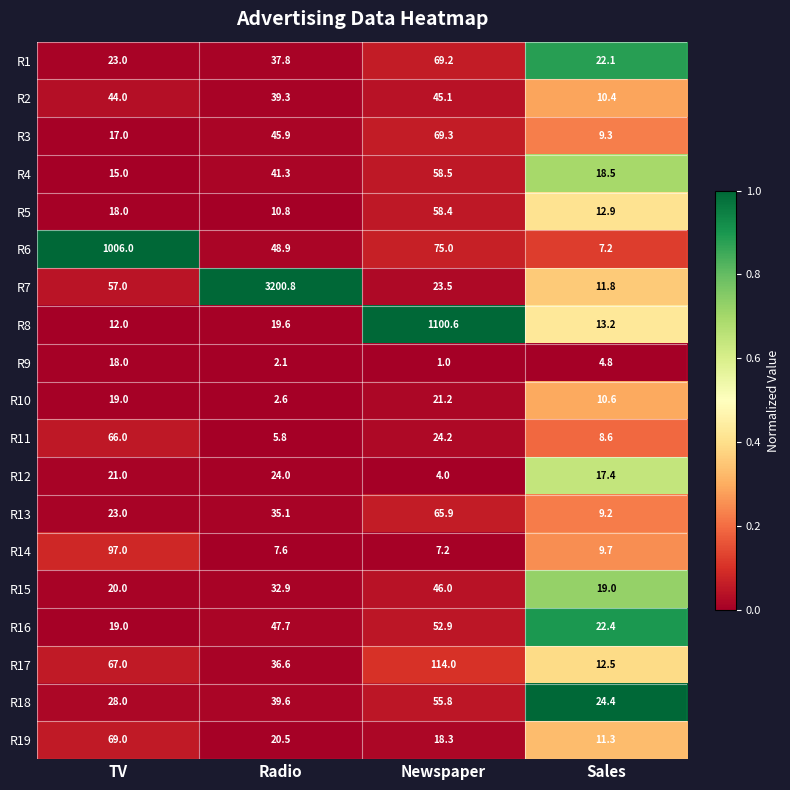

What is the greatest value displayed?

3200.8